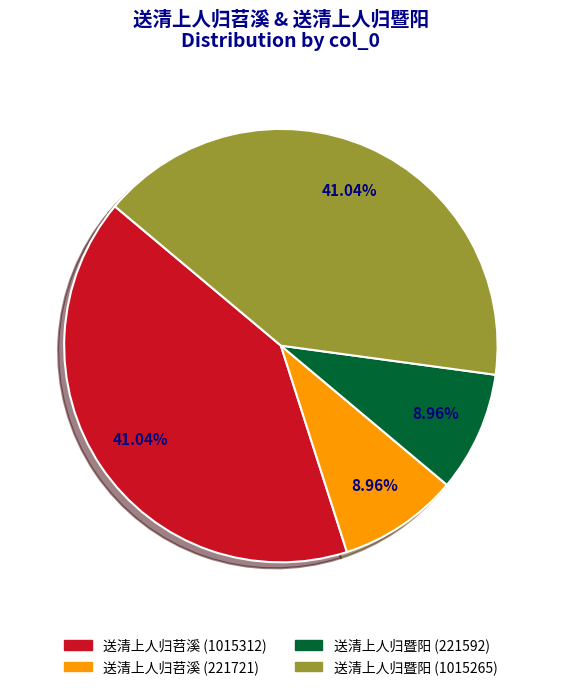

To the nearest percent, what is the combined percentage of 送清上人归暨阳 (1015265) and 送清上人归暨阳 (221592)?

50%